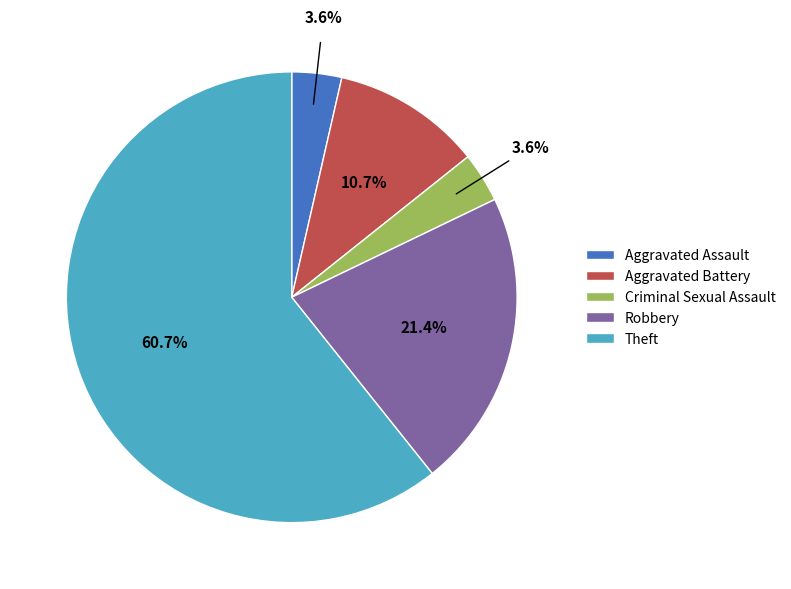

Which slice represents more than half of the pie?

Theft